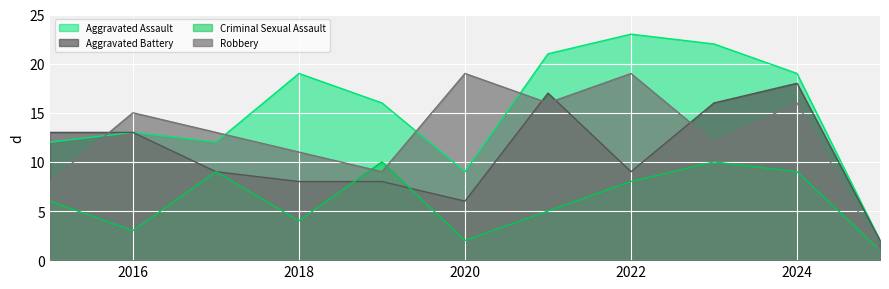

Is the value of Robbery at 2017 greater than the value of Criminal Sexual Assault at 2025?

Yes